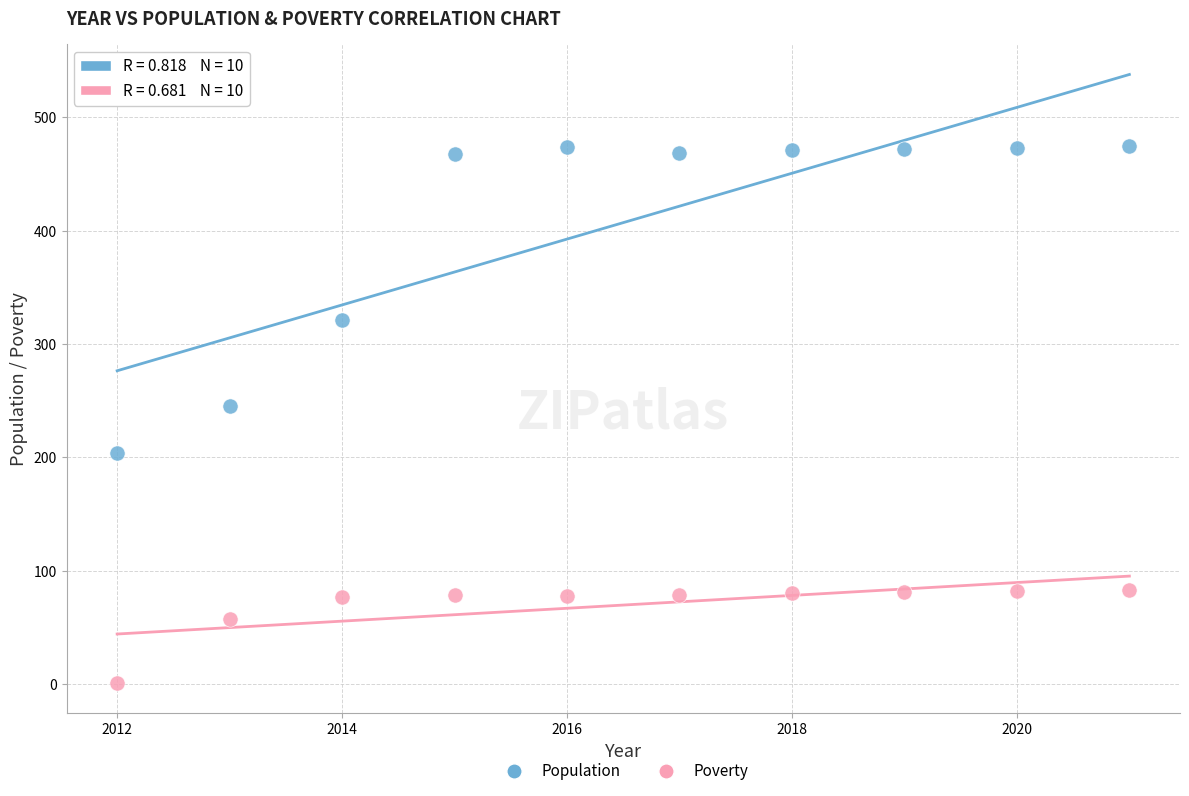

Which series has the widest spread of Y values?

Population